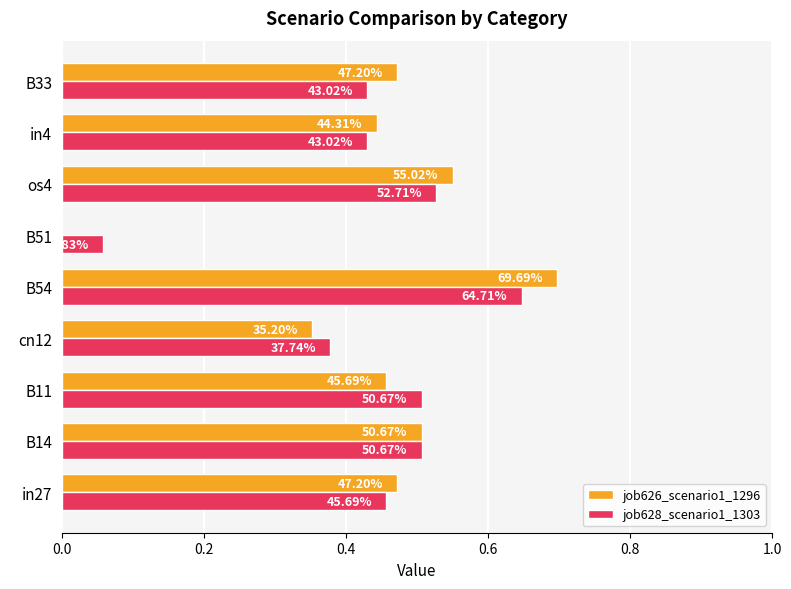

What are all the series names shown in the legend?

job626_scenario1_1296, job628_scenario1_1303